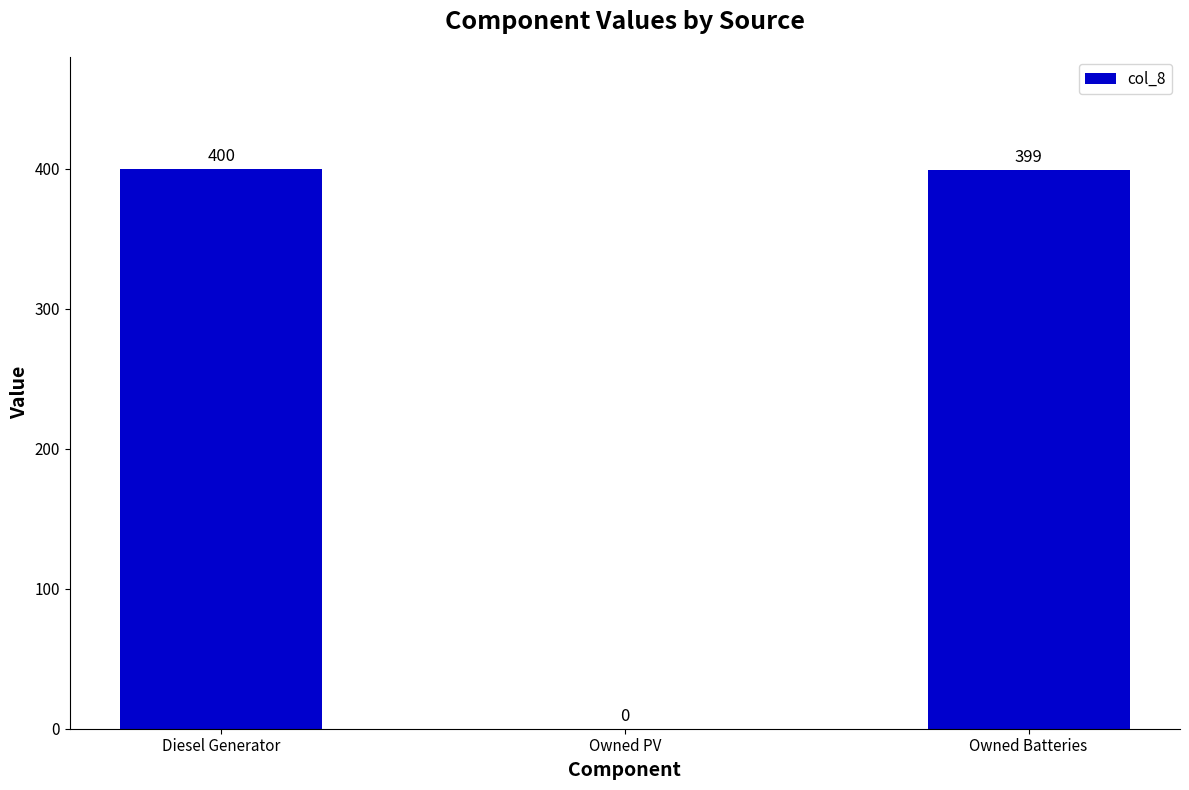

Where is the data nearest to the value 200?

Owned Batteries